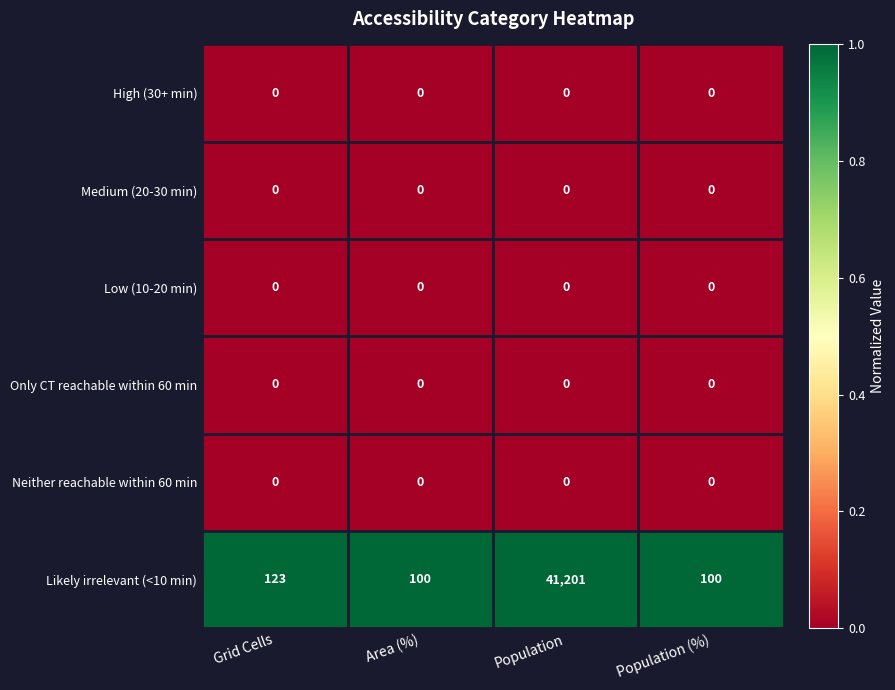

Which series has the widest spread of values?

Likely irrelevant (<10 min)